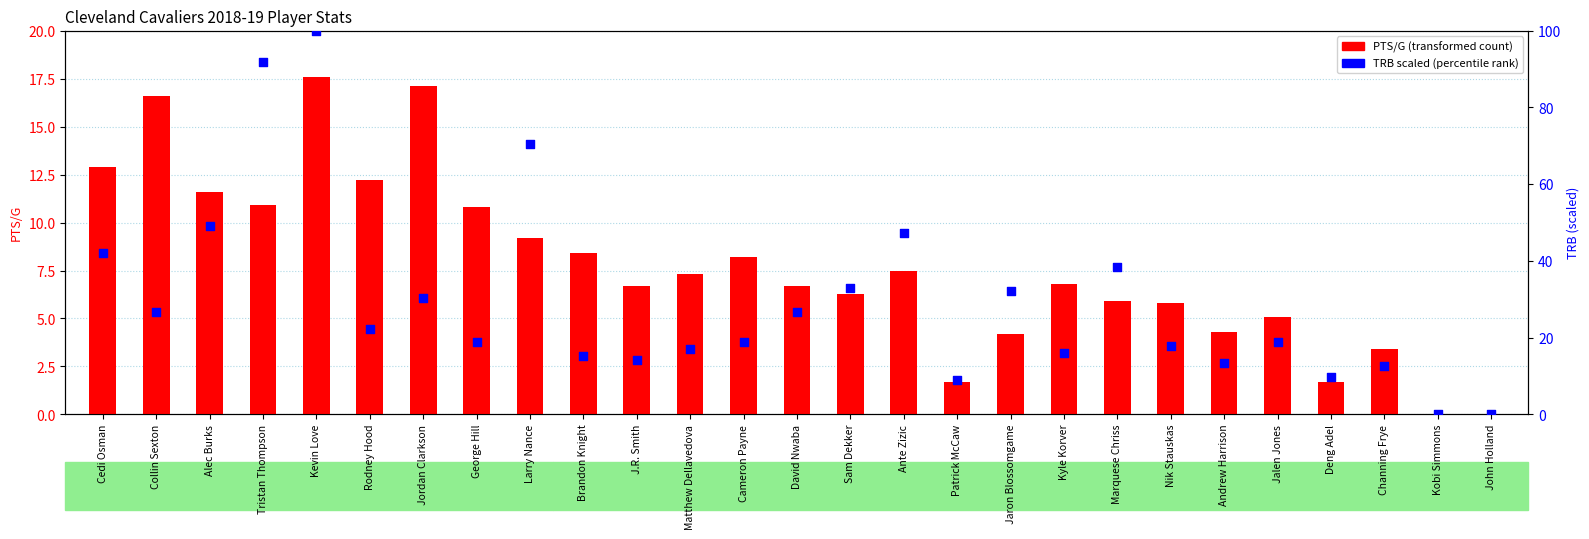

Which series contains the highest Y value?

TRB (scaled 0-100)